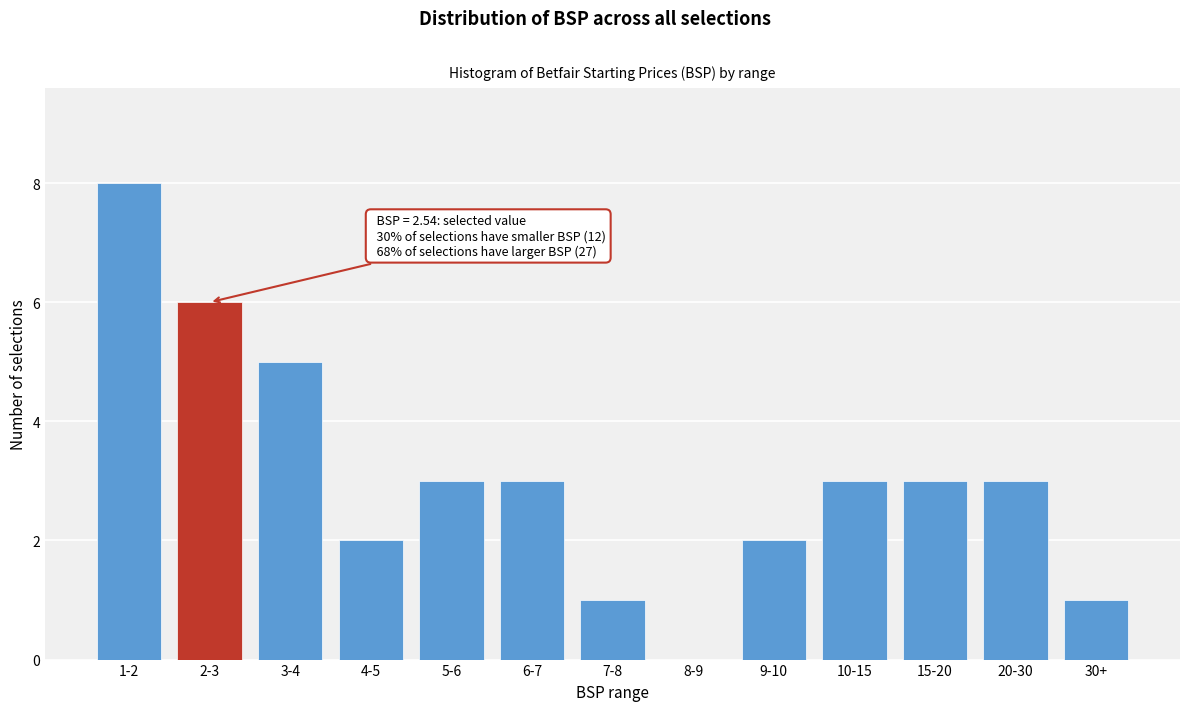

Reading right to left, list all the values displayed in this chart.

30+=1	20-30=3	15-20=3	10-15=3	9-10=2	8-9=0	7-8=1	6-7=3	5-6=3	4-5=2	3-4=5	2-3=6	1-2=8